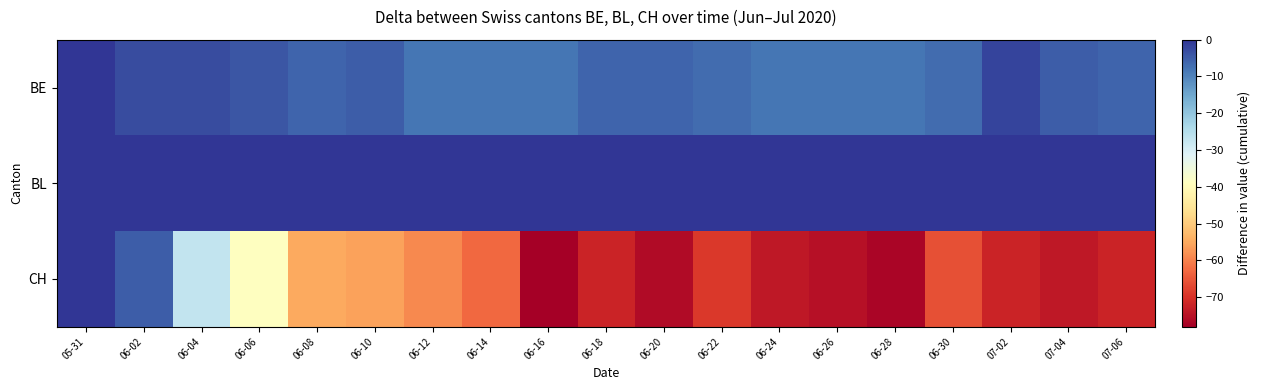

Reading right to left, list all the values displayed in this chart.

BE: 07-06=-6	07-04=-5	07-02=-2	06-30=-7	06-28=-8	06-26=-8	06-24=-8	06-22=-7	06-20=-6	06-18=-6	06-16=-8	06-14=-8	06-12=-8	06-10=-5	06-08=-6	06-06=-4	06-04=-3	06-02=-3	05-31=0
BL: 07-06=1	07-04=0	07-02=0	06-30=0	06-28=0	06-26=0	06-24=0	06-22=0	06-20=0	06-18=0	06-16=0	06-14=0	06-12=0	06-10=0	06-08=0	06-06=0	06-04=0	06-02=0	05-31=0
CH: 07-06=-72	07-04=-74	07-02=-72	06-30=-66	06-28=-77	06-26=-75	06-24=-74	06-22=-69	06-20=-76	06-18=-72	06-16=-78	06-14=-63	06-12=-59	06-10=-56	06-08=-55	06-06=-39	06-04=-27	06-02=-5	05-31=0